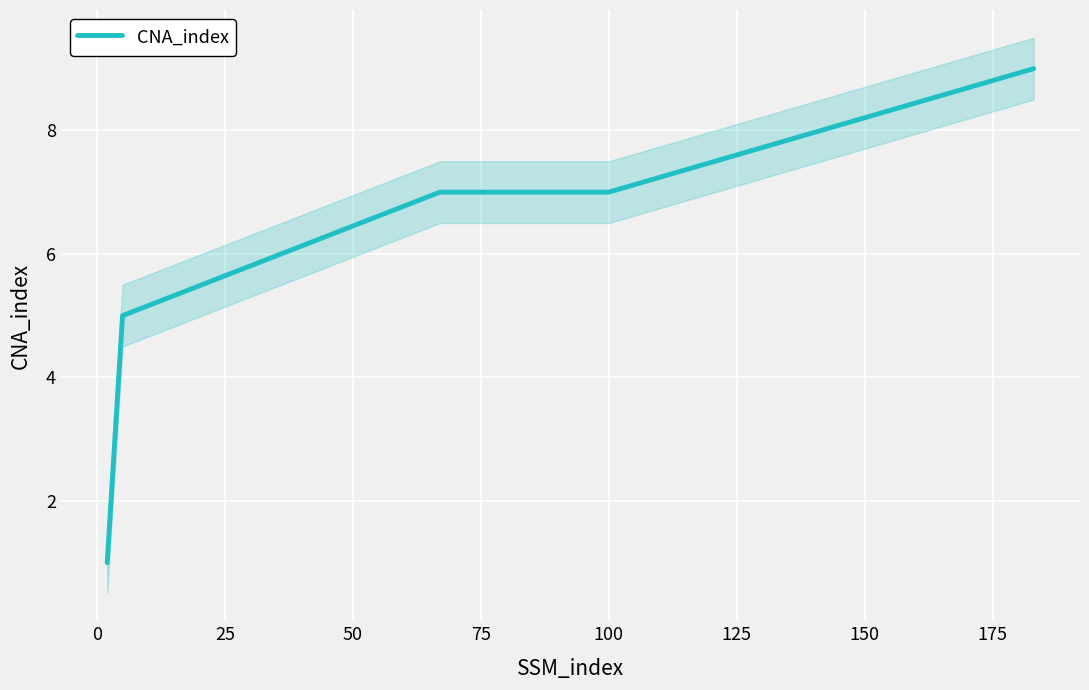

The chart shows a value of 3 at 25. True or false?

False